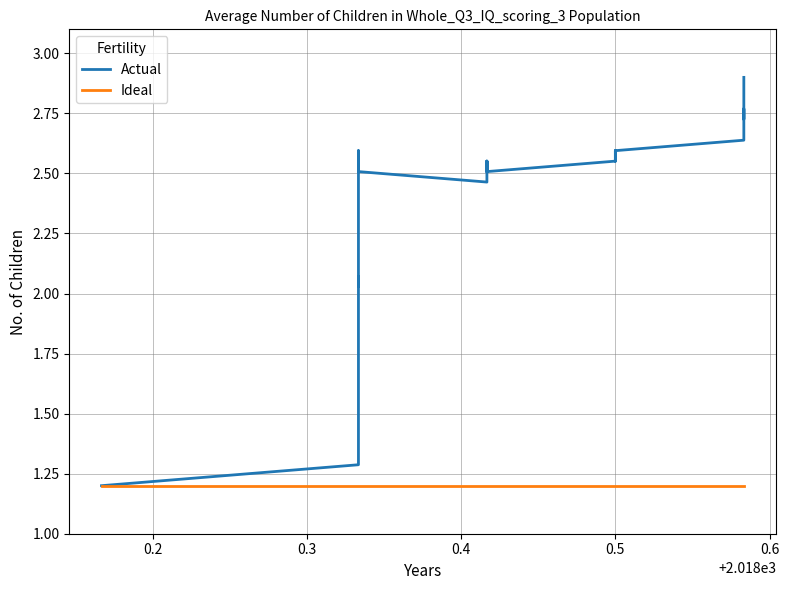

Which series has the largest total across all categories?

Actual